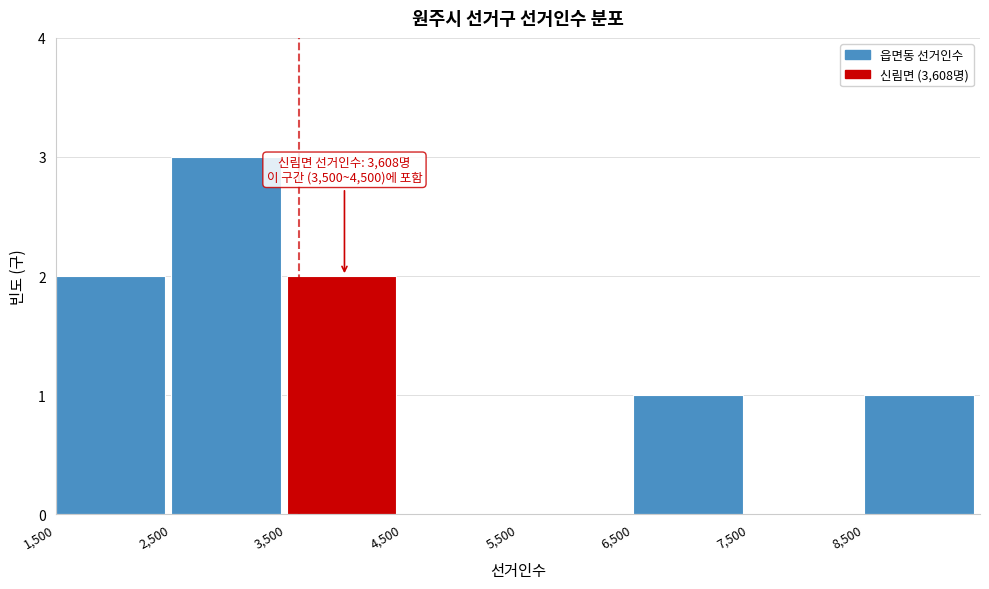

Over which range of the x-axis is the bar tallest?

2500 to 3500